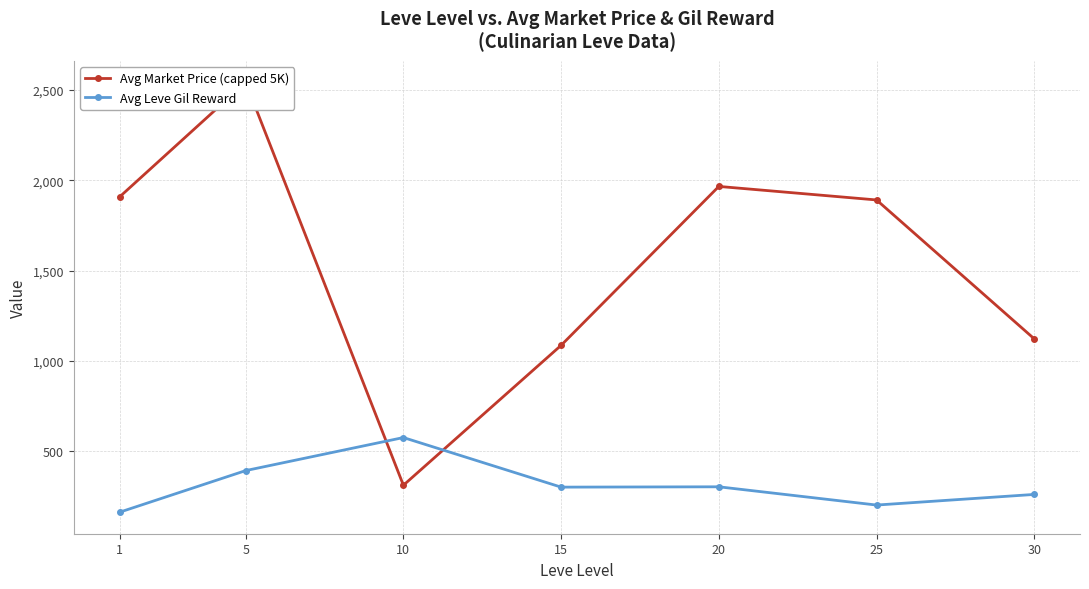

True or false: Avg Market Price (capped 5K) has a value of 1122.8 at 30.

True